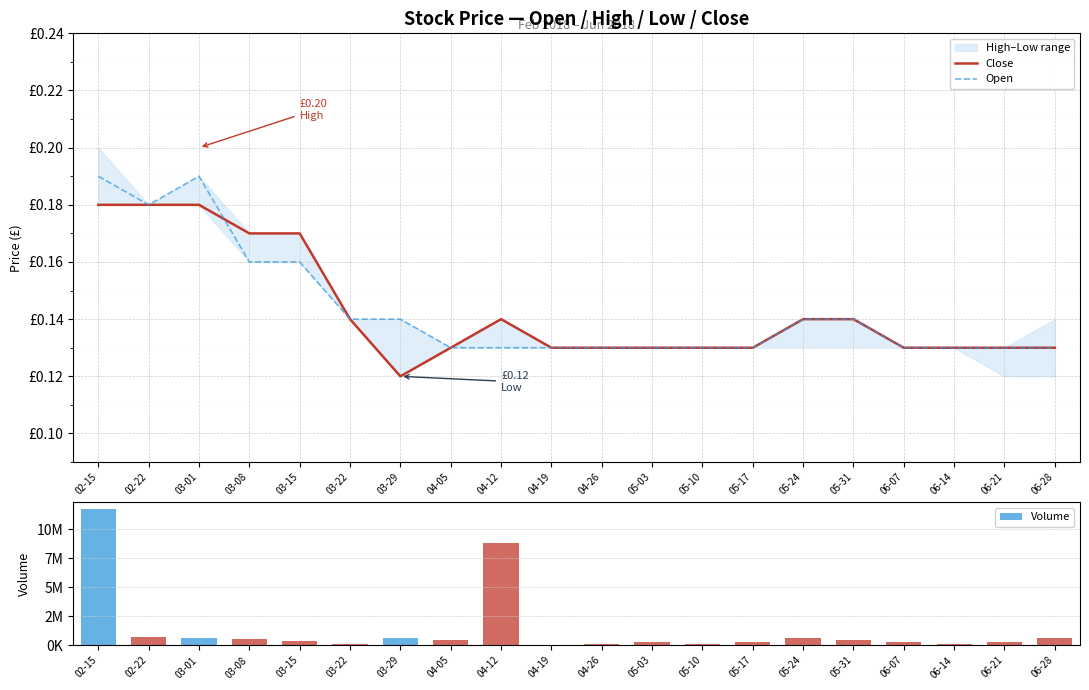

Which series has the largest total across all categories?

Volume